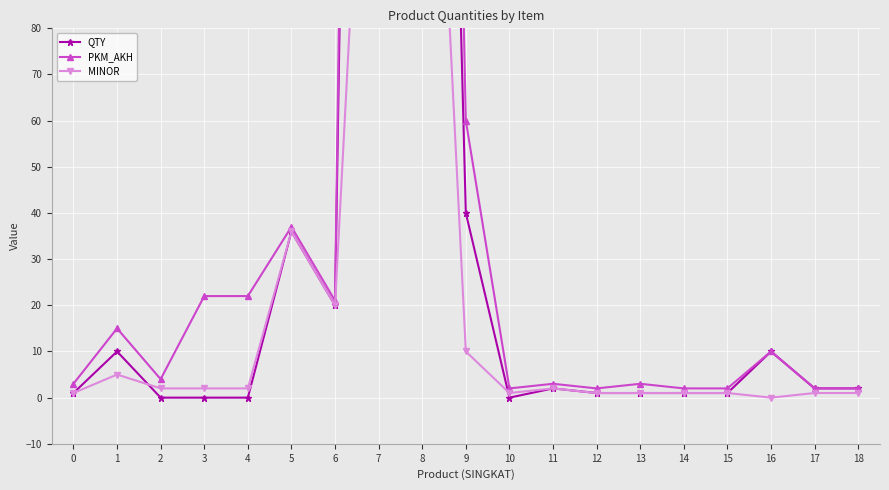

True or false: PKM_AKH and QTY intersect in this chart.

False